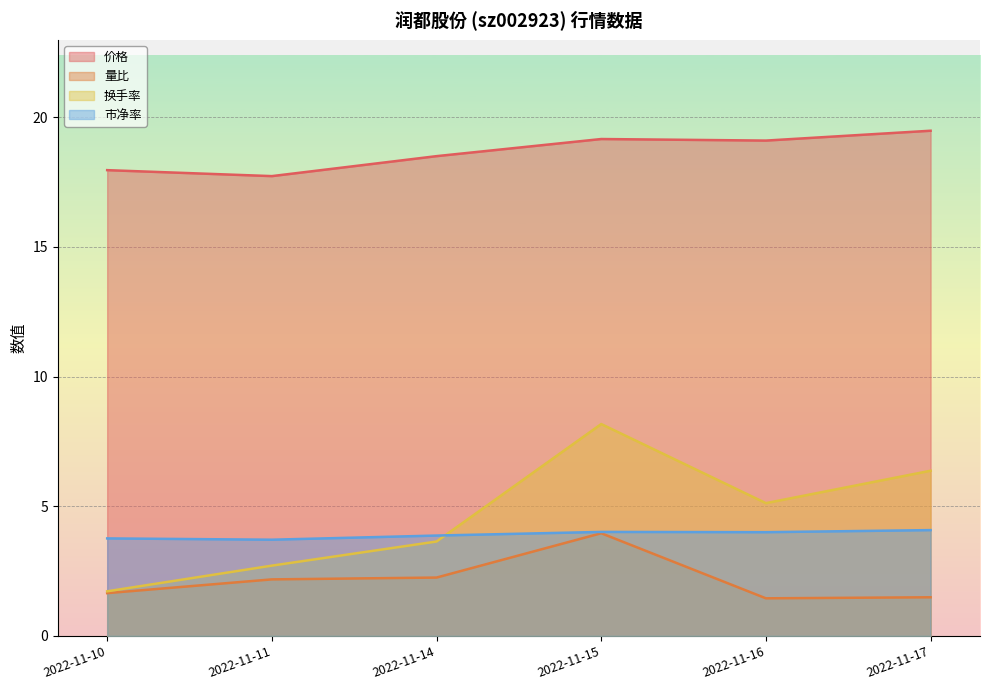

Which category has the lowest value in the 价格 series?

2022-11-11